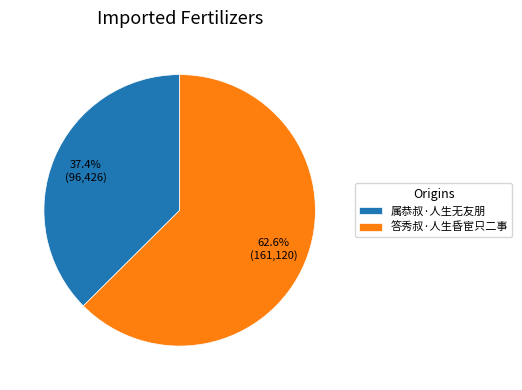

Which slice is the largest?

答秀叔·人生昏宦只二事